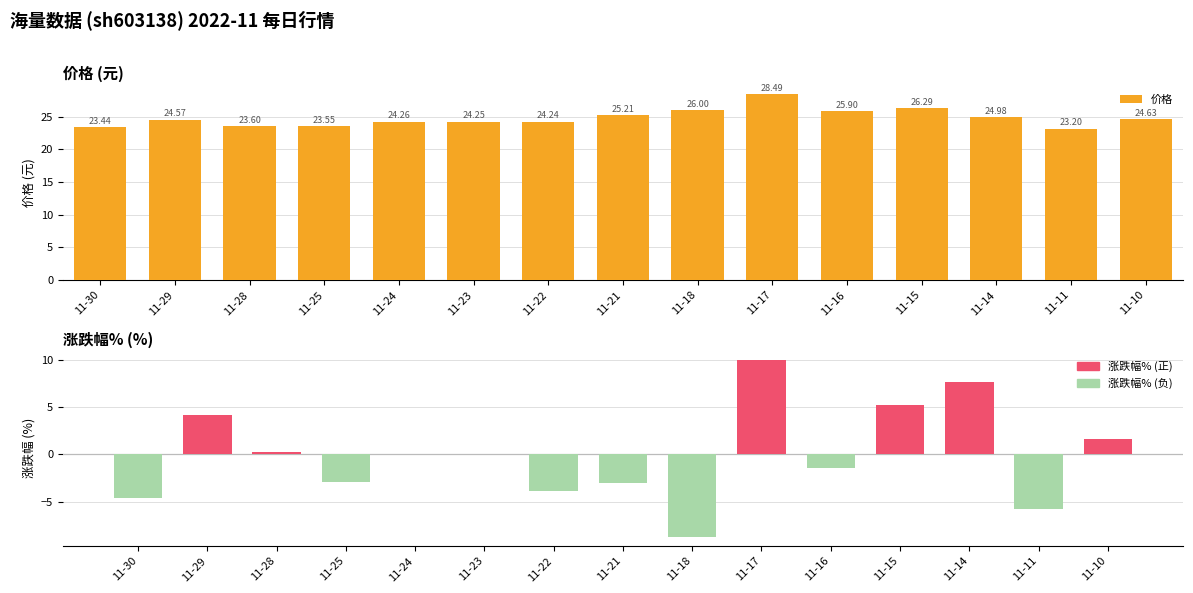

What is the total value across all series at 11-10?

26.2